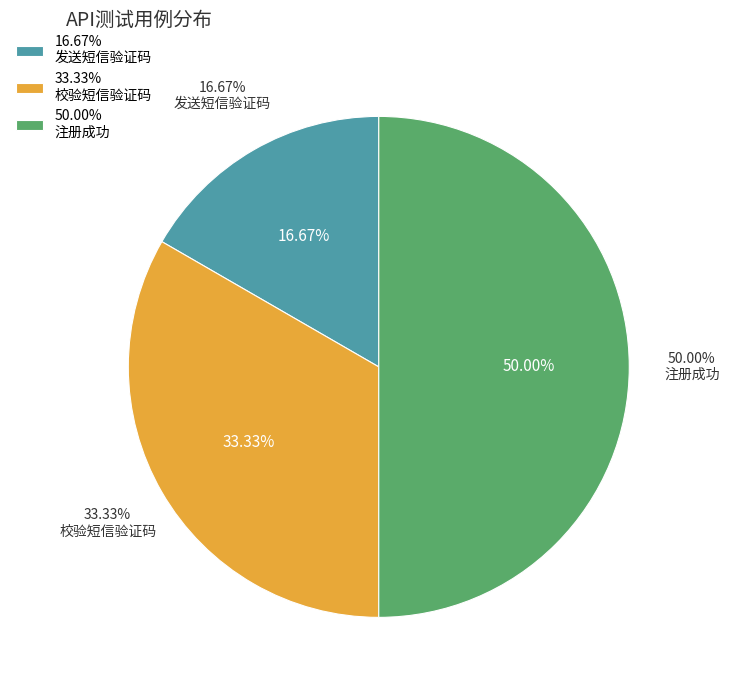

Count the number of slices in the pie.

3